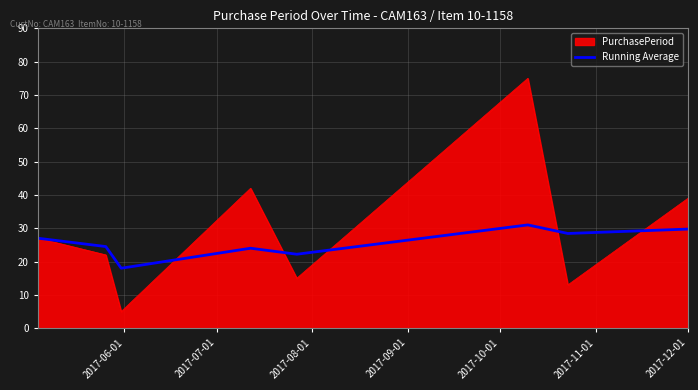

Which series has the largest range (max minus min)?

PurchasePeriod